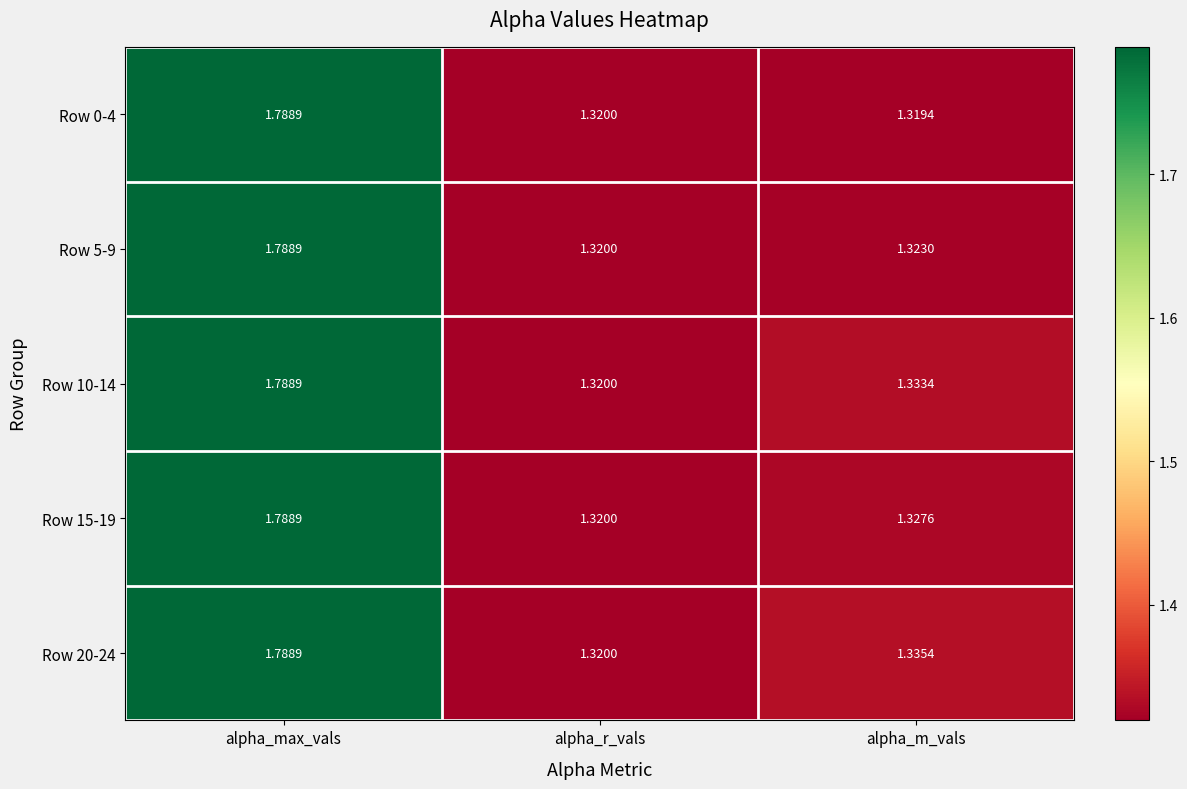

At which category is the sum across all series the highest?

alpha_max_vals